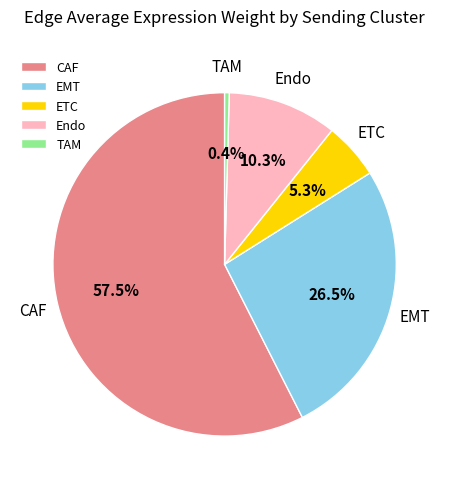

Rank the categories by value from lowest to highest.

TAM, ETC, Endo, EMT, CAF